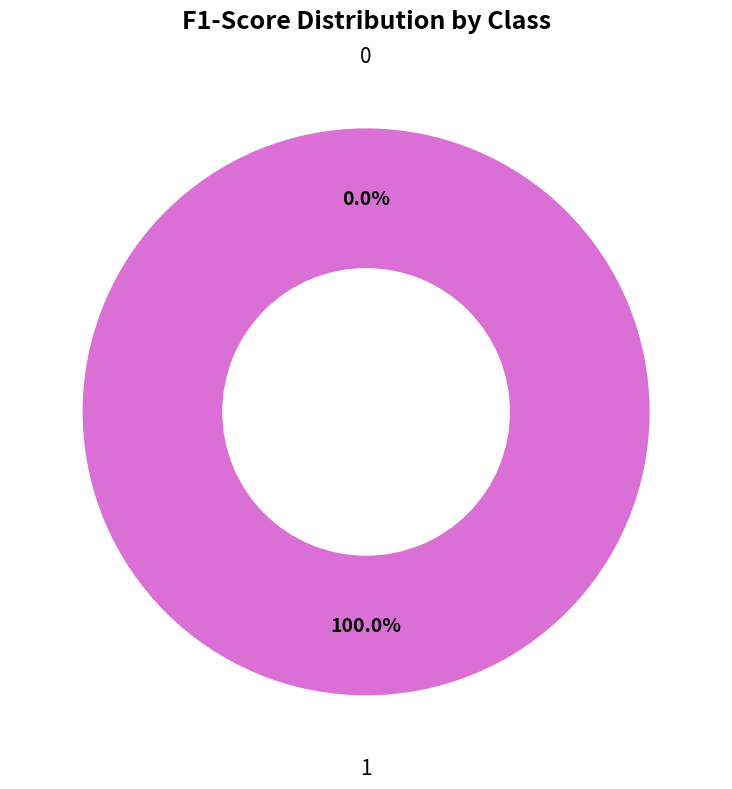

Rank the categories by value from highest to lowest.

1, 0